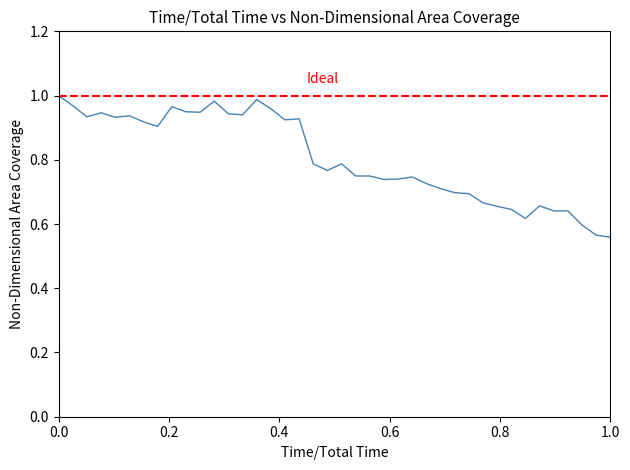

What is the smallest value displayed?

0.6